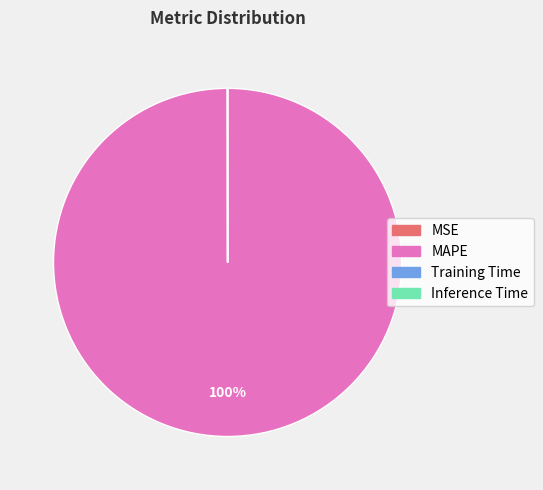

What is the largest slice in the pie chart?

MAPE